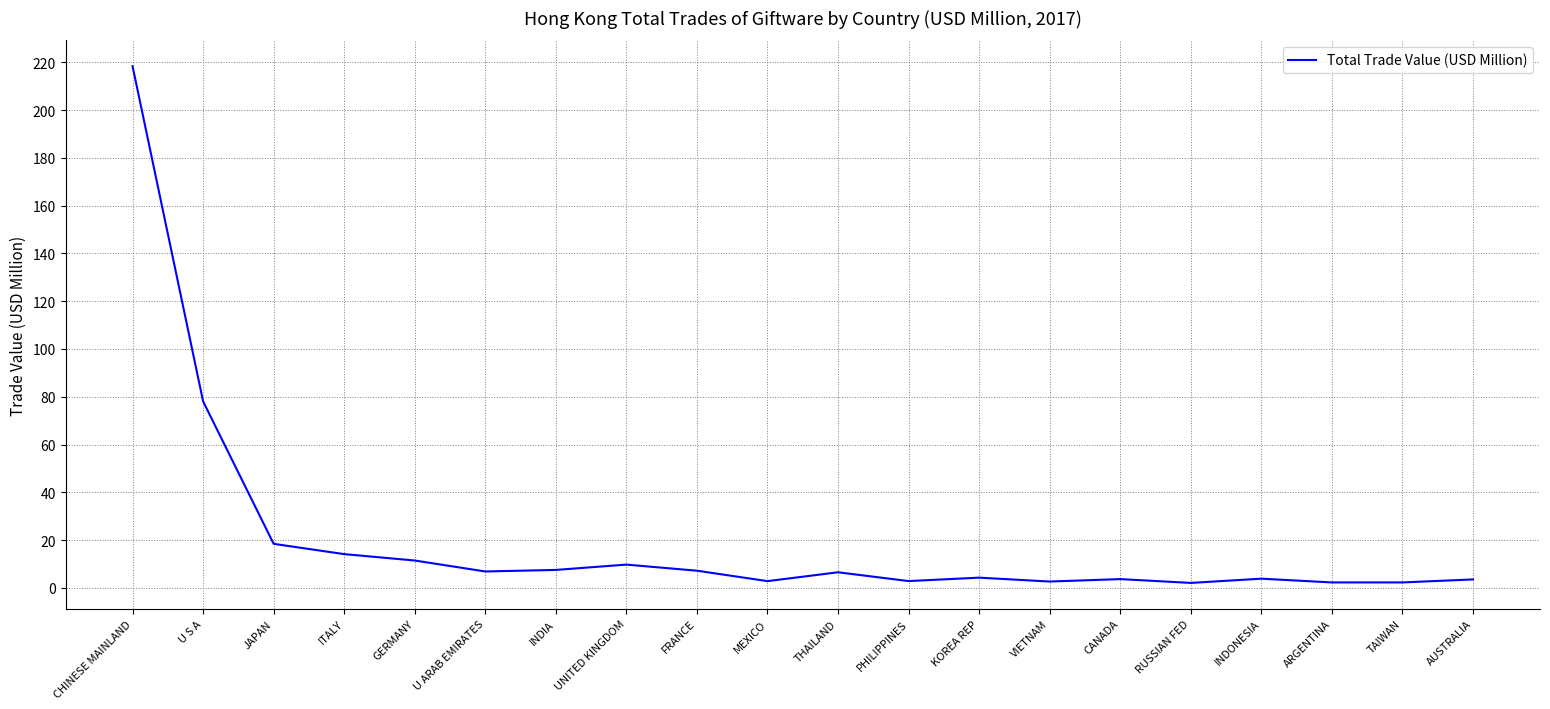

What is the difference between the values at FRANCE and U S A?

70.9